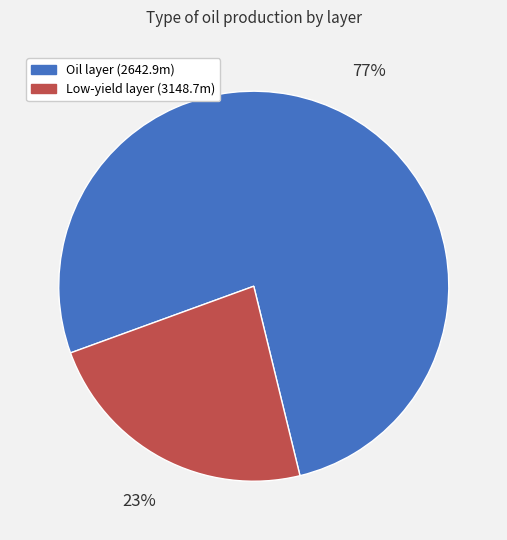

How many slices are in this pie chart?

2